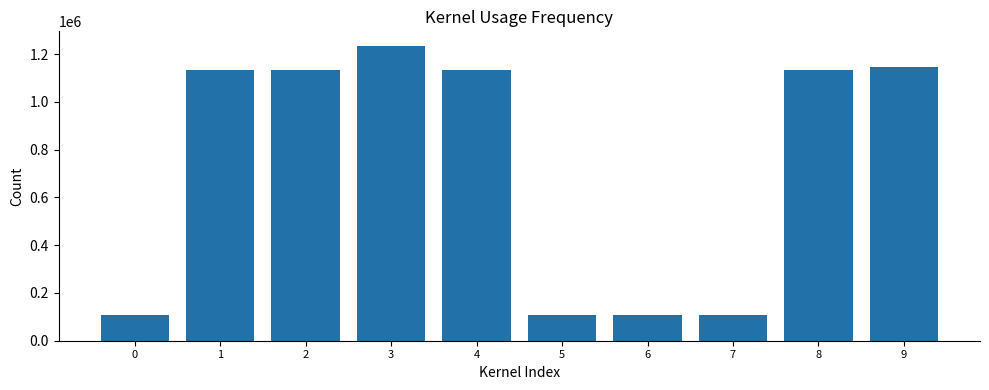

Is it true that the value at 5 is 106378?

True